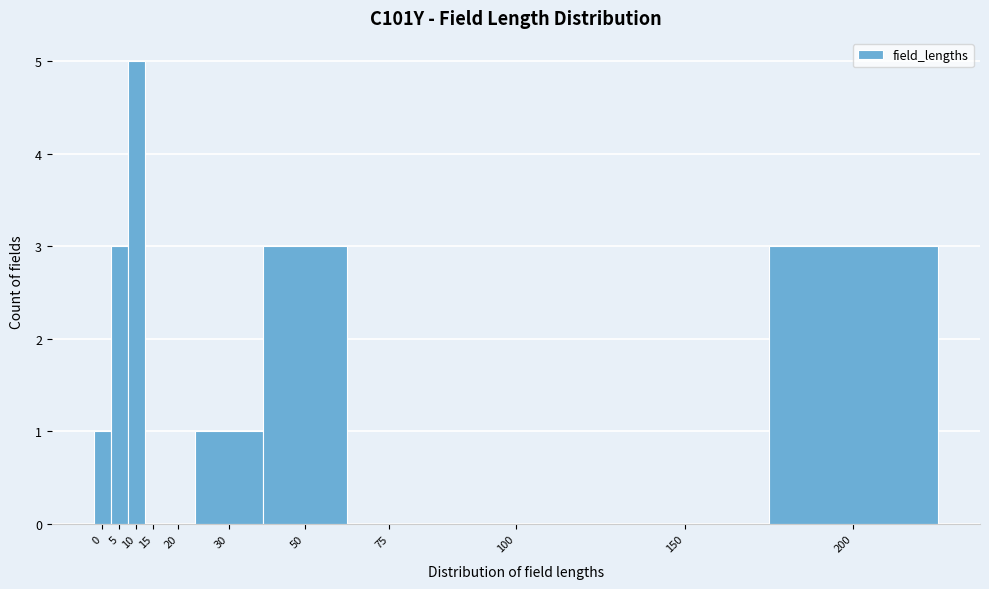

Reading left to right, transcribe all the data shown in this chart.

0=1	5=3	10=5	15=0	20=0	30=1	50=3	75=0	100=0	150=0	200=3